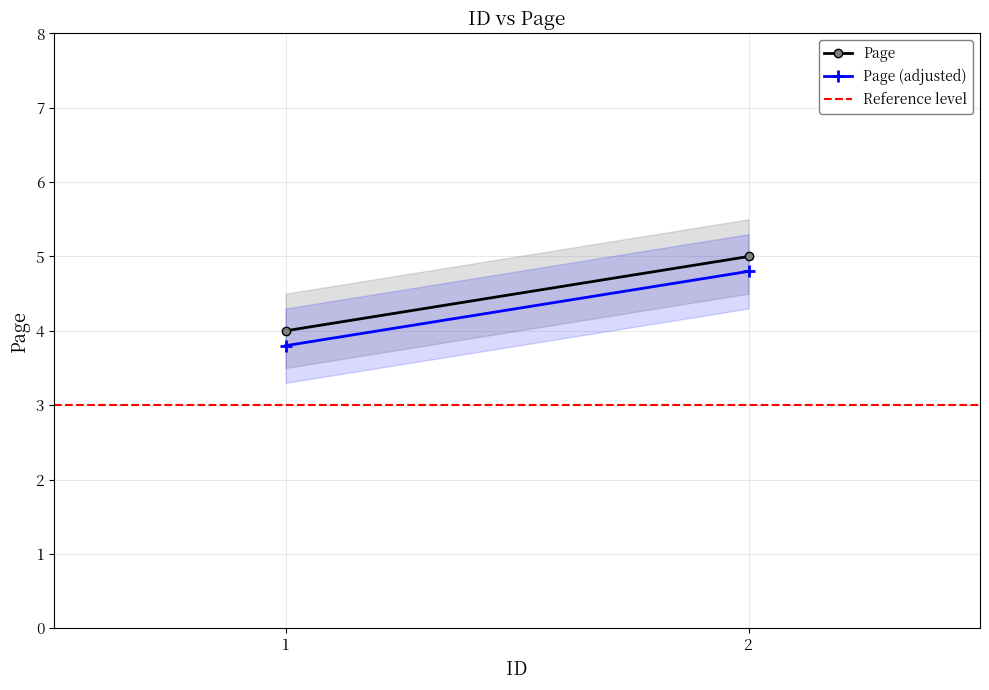

What is the sum of the Reference level values at 2 and 1?

6.0